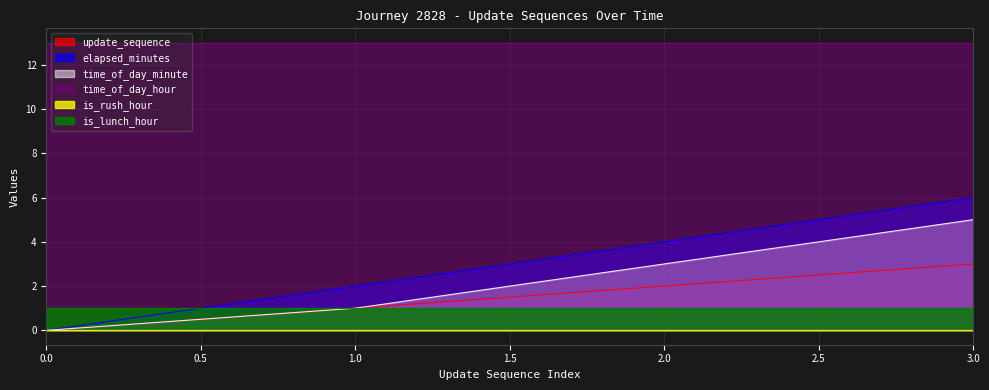

Which series has the largest total across all categories?

time_of_day_hour